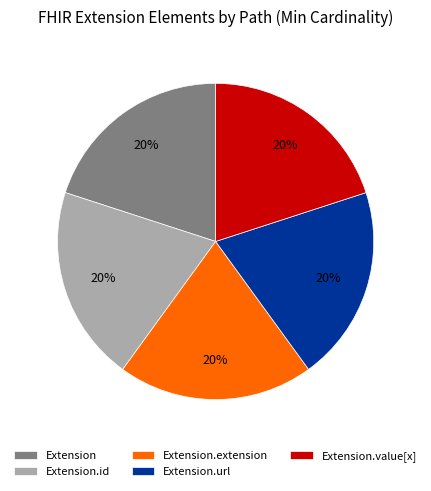

True or false: Extension.id accounts for 20% of the total.

True